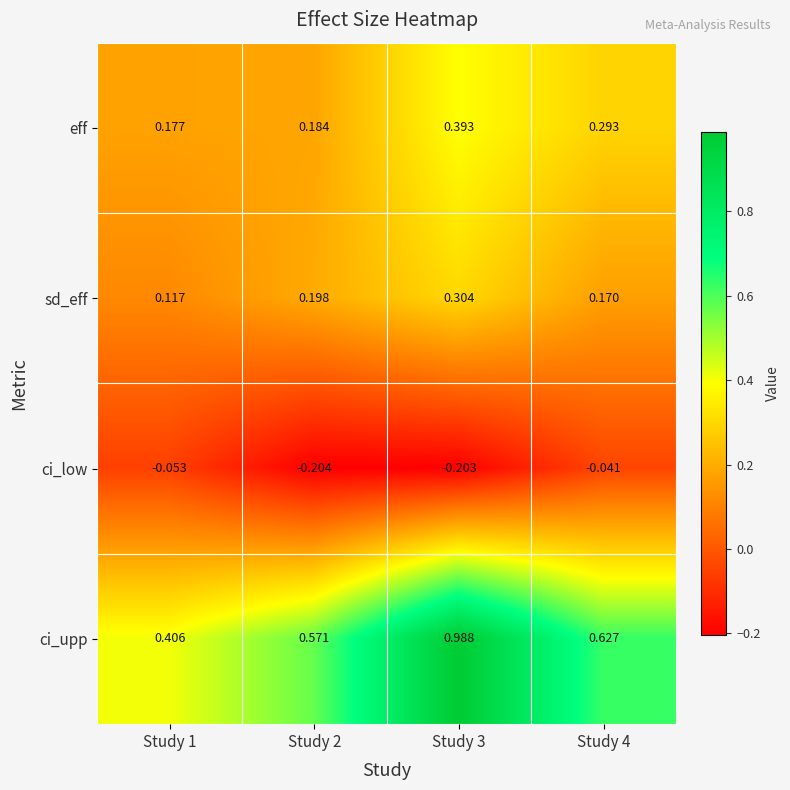

What is the total value across all series at Study 3?

1.5